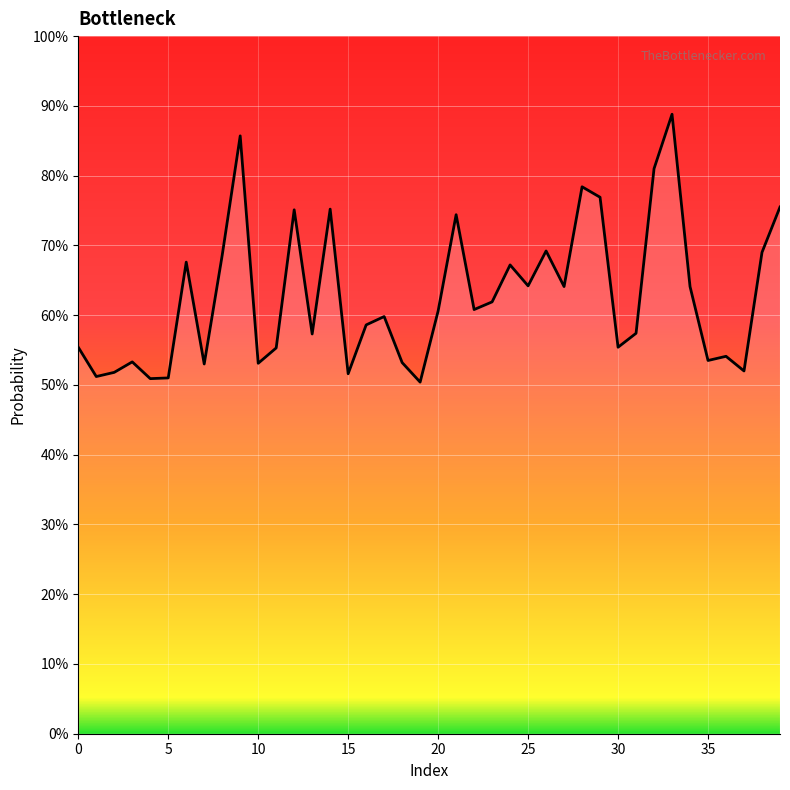

Does the chart display data point markers on the line(s)?

No